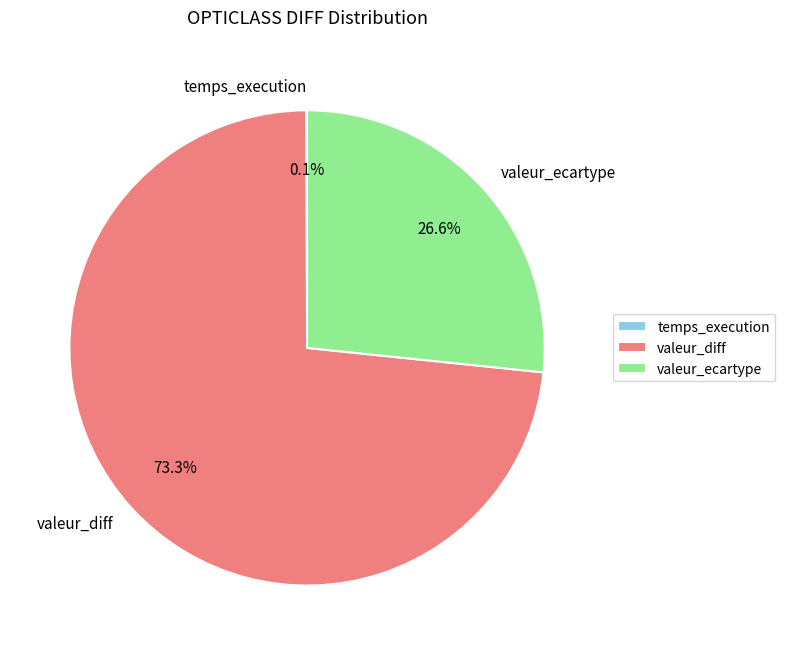

To the nearest percent, what is the average slice percentage?

33%